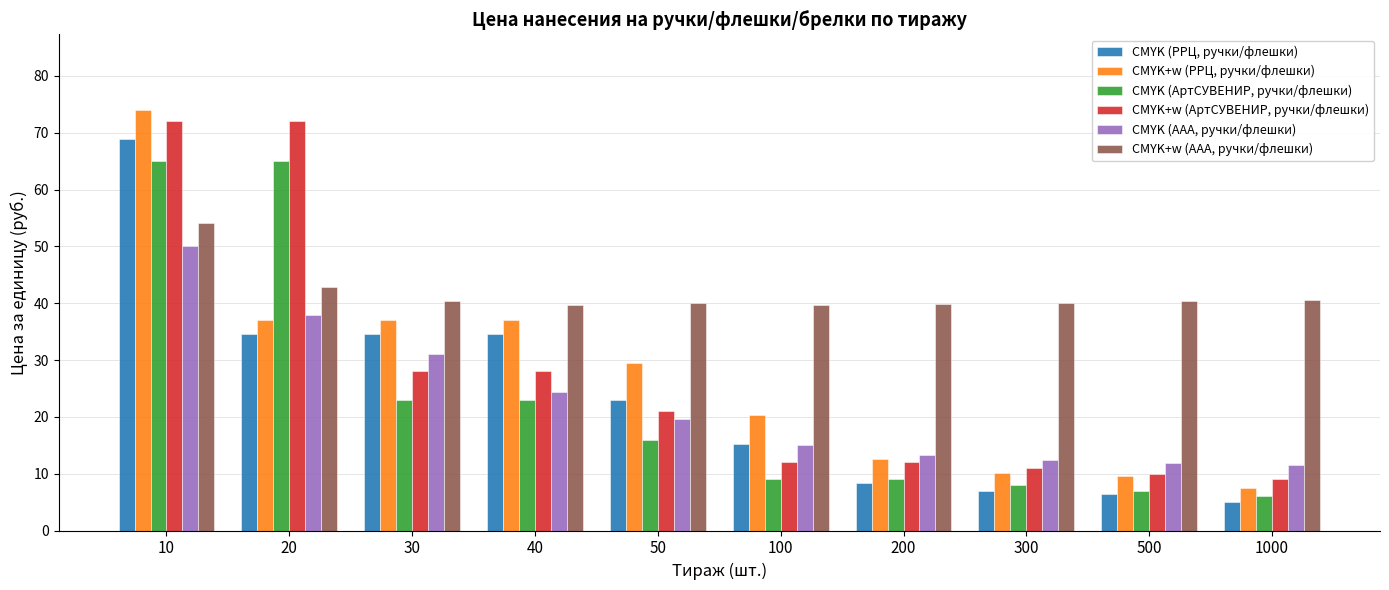

Is the value of CMYK+w (ААА, ручки/флешки) at 50 greater than the value of CMYK (РРЦ, ручки/флешки) at 20?

Yes